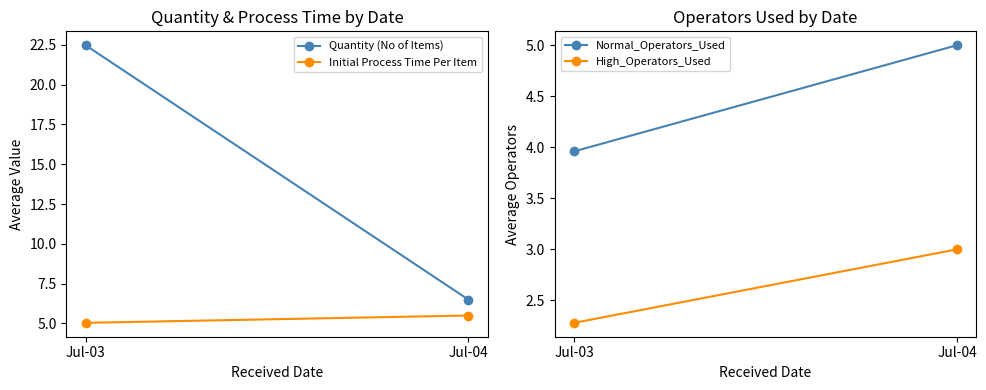

Rank the series by their maximum value, from highest to lowest.

Quantity (No of Items), Initial Process Time Per Item, Normal_Operators_Used, High_Operators_Used